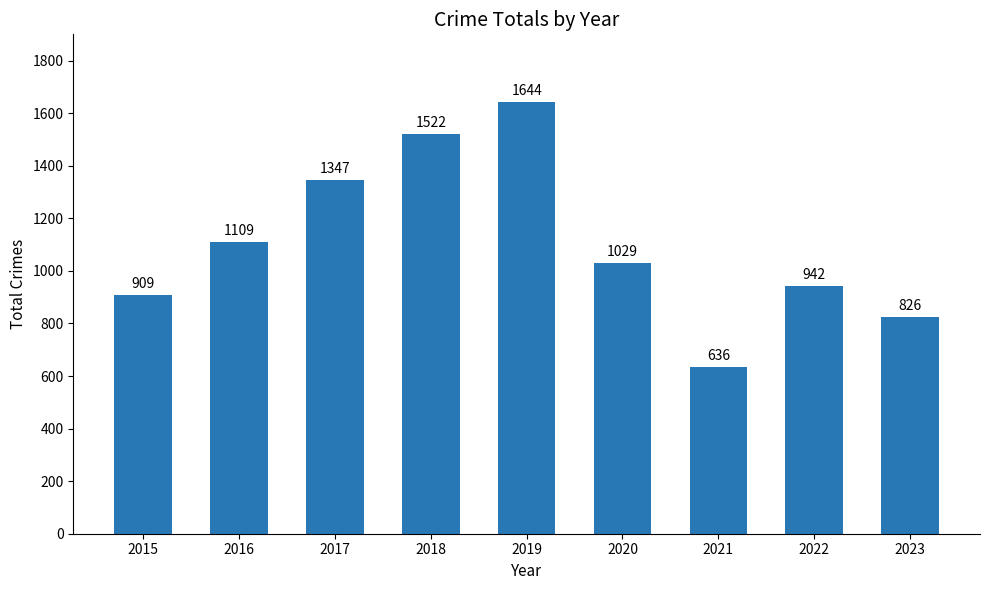

What is the sum of all values?

9964